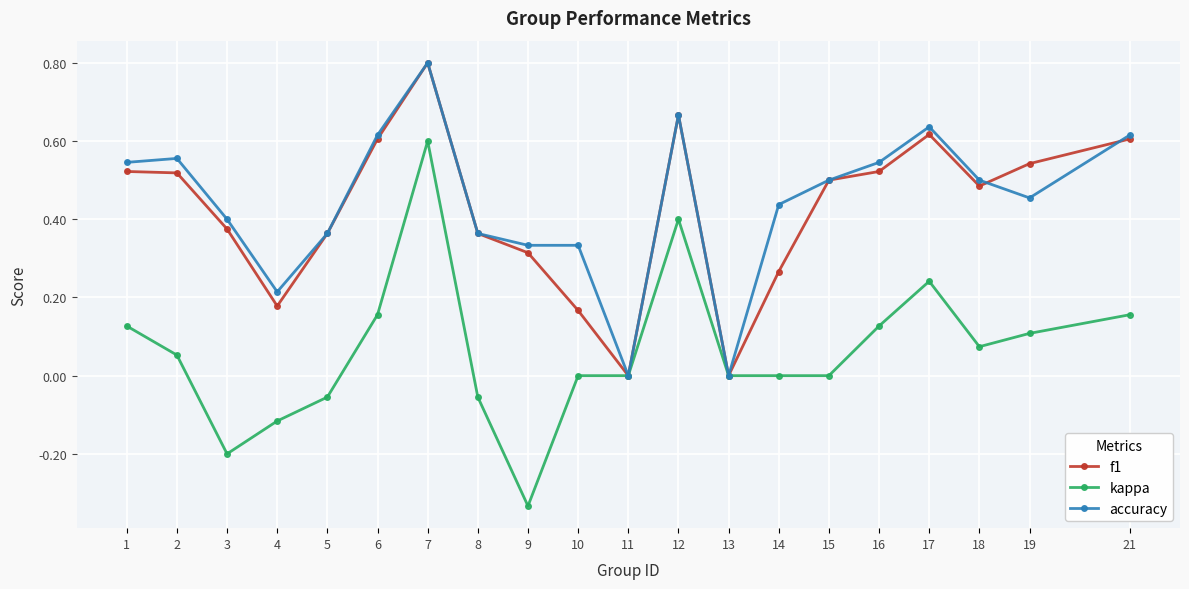

At which category does the chart reach its peak across all series?

7